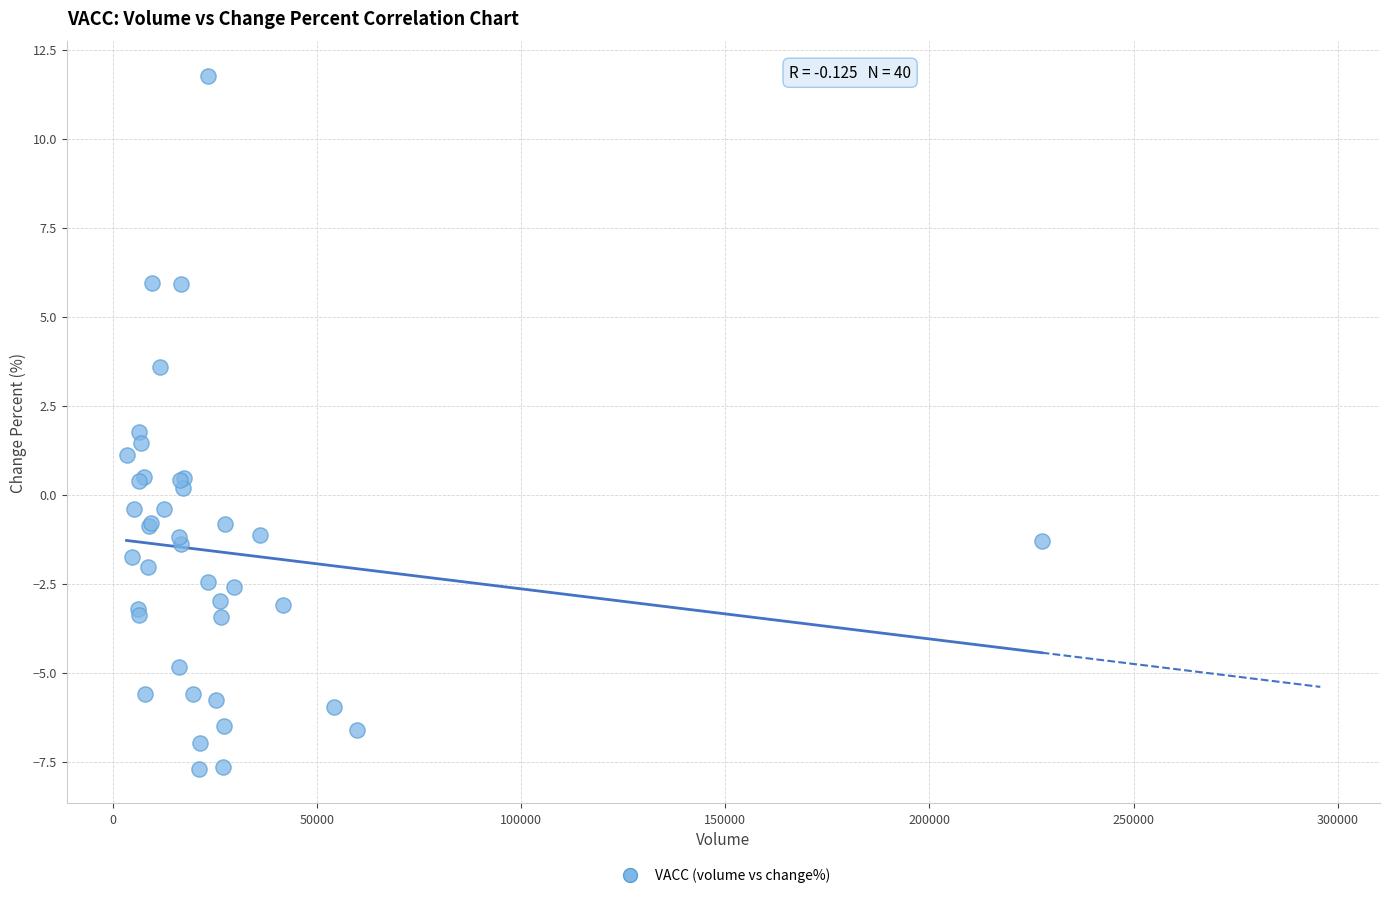

What Y value in the scatter plot is closest to 2?

1.8